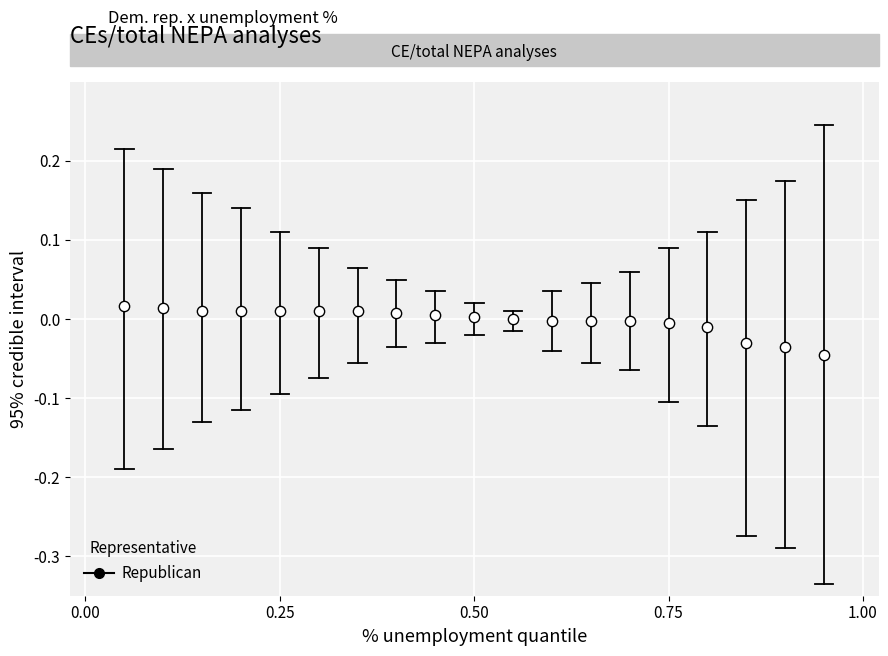

What is the range of X values (max minus min)?

0.9